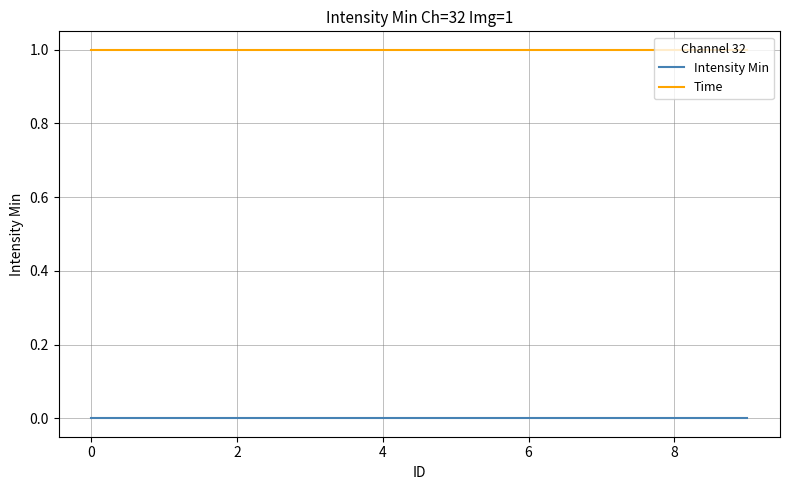

List the series in order of their peak value, lowest first.

Intensity Min, Time